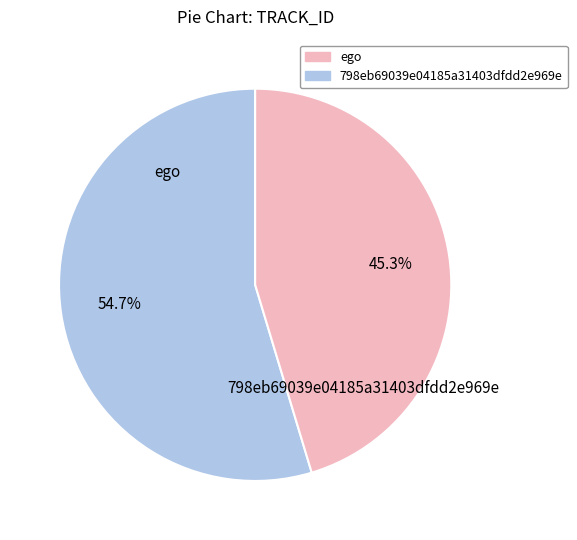

To the nearest percent, what is the average slice percentage?

50%